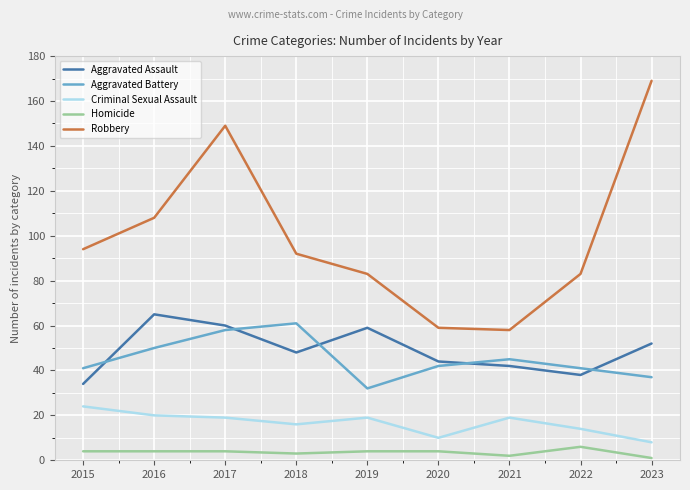

What is the average value of the Aggravated Assault series?

49